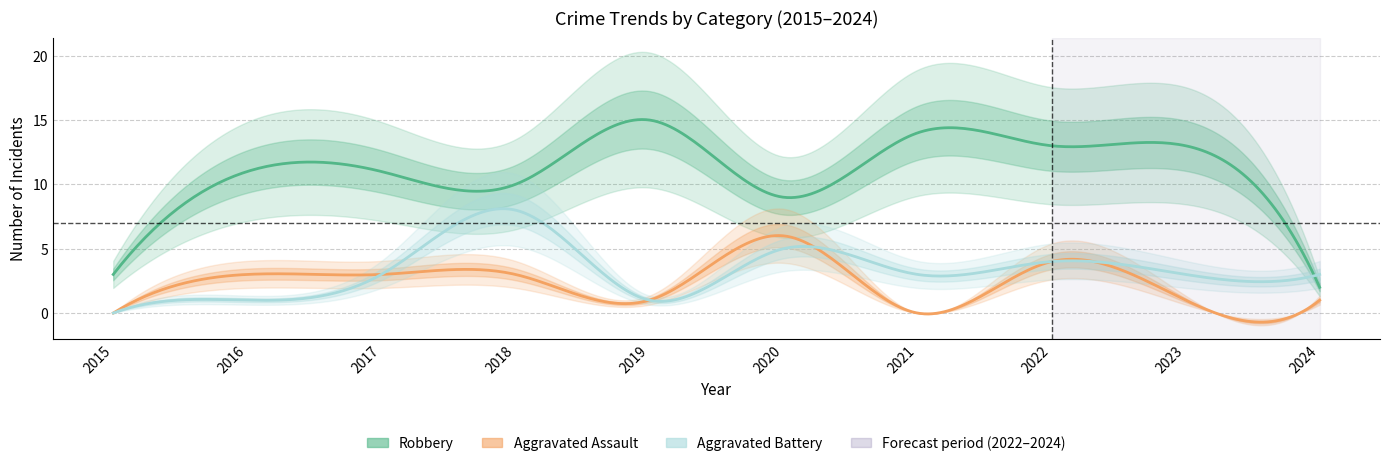

In Aggravated Assault, how many points are higher than both neighbors (excluding endpoints)?

2